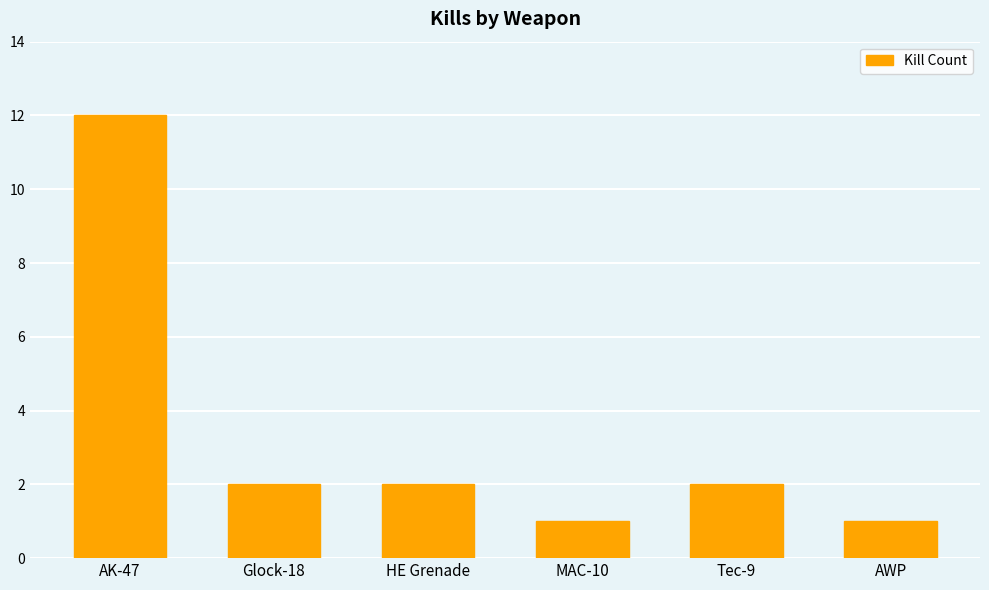

Which category has the highest value across all series?

AK-47